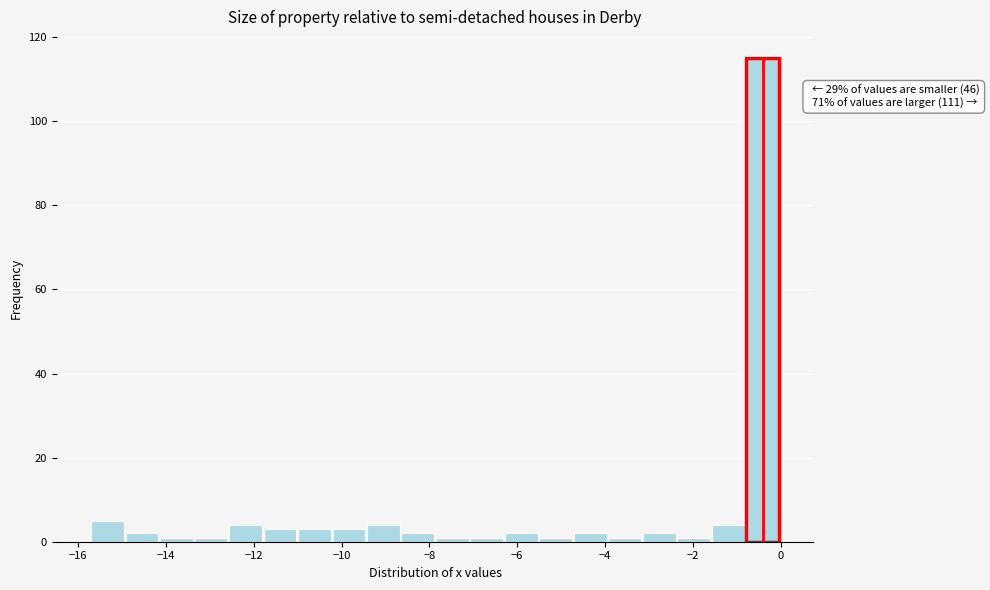

Read against the x-axis, roughly where is the centre of the tallest bar?

-0.4